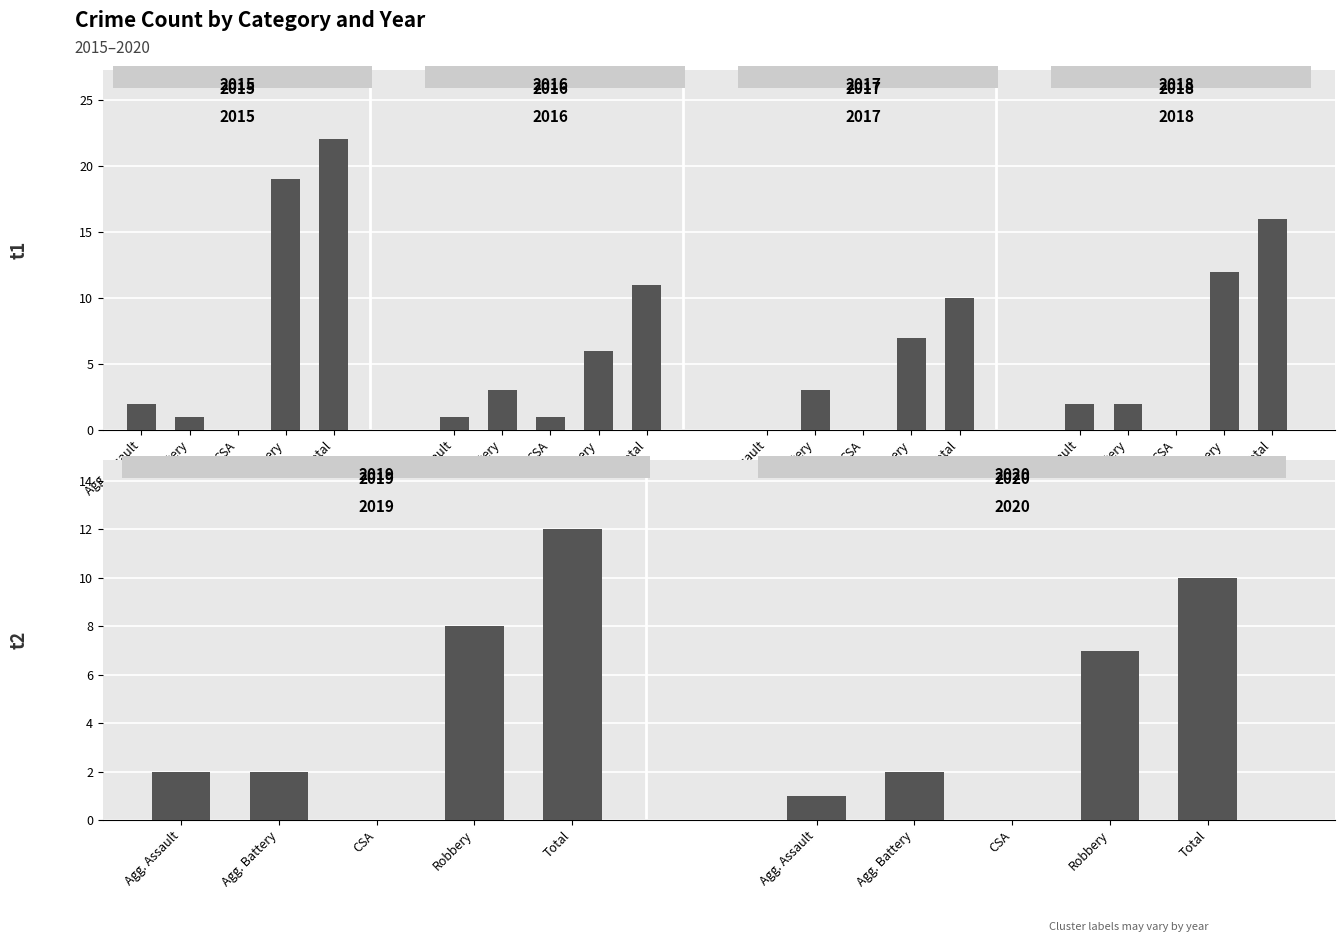

What is the sum of the 2015 values at Aggravated Battery and Criminal Sexual Assault?

1